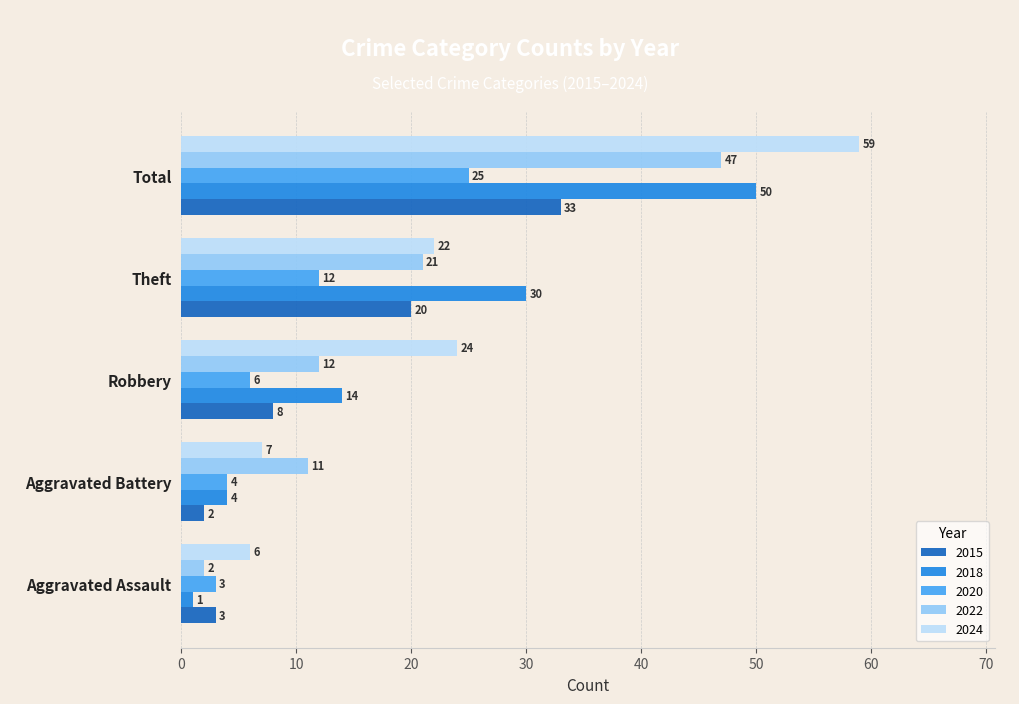

List the series in order of their peak value, lowest first.

2020, 2015, 2022, 2018, 2024